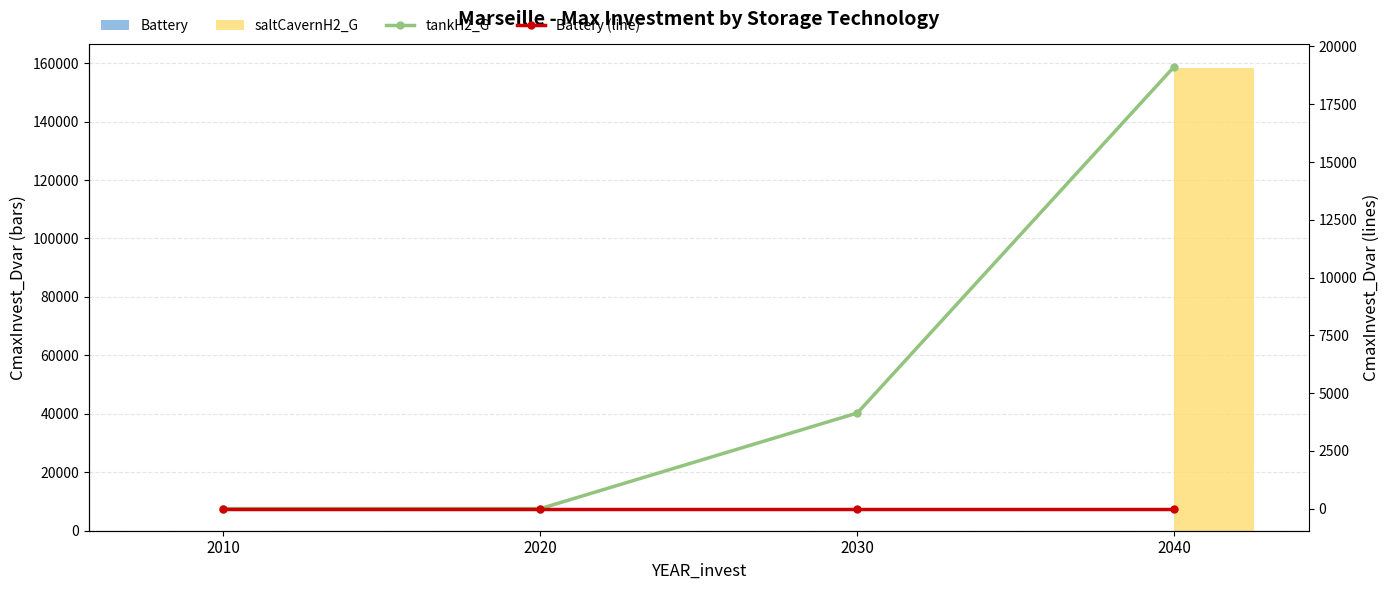

Is it true that Battery equals 0.0 at 2010?

True